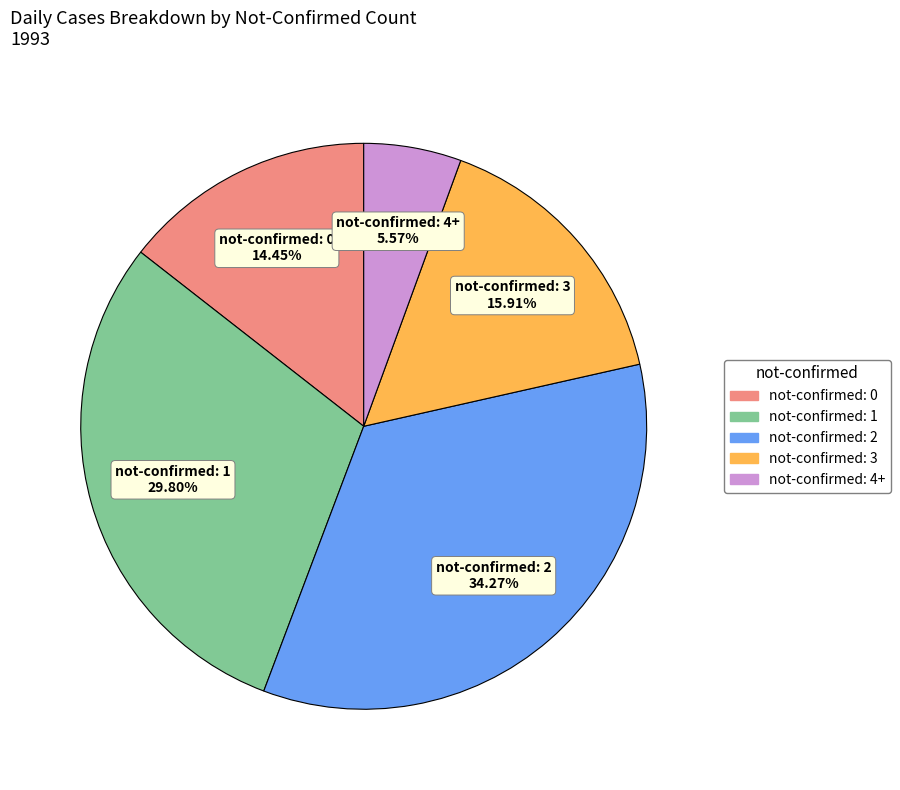

Is there a majority slice in this chart?

No